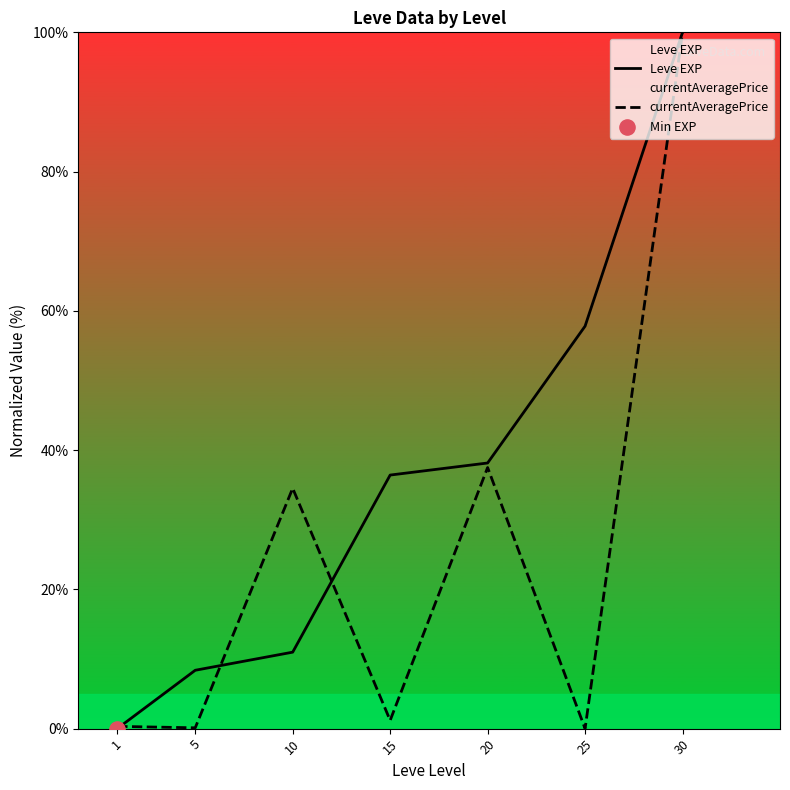

Which series has the largest Y range (max minus min)?

Leve EXP